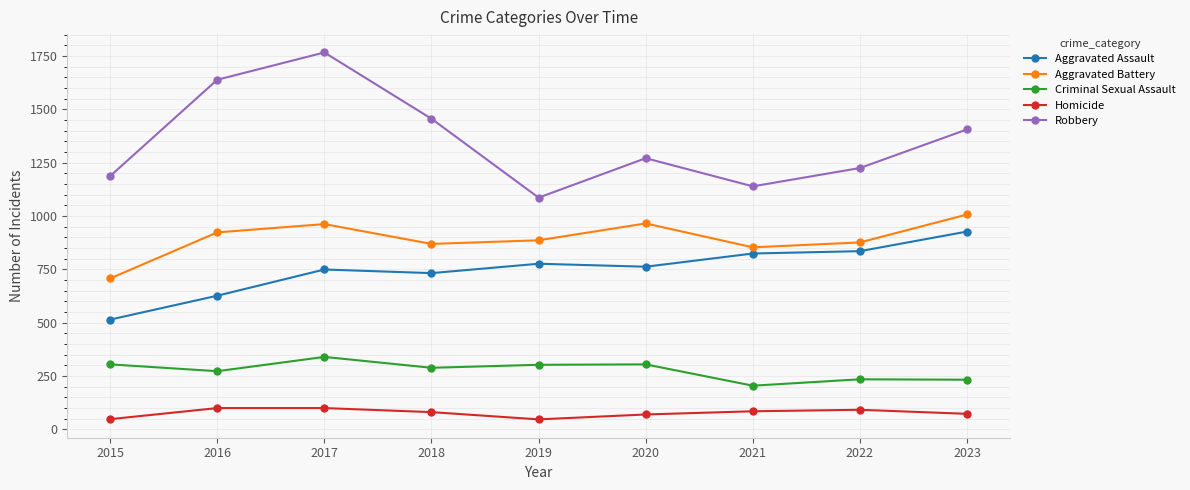

What is the approximate value of Aggravated Battery at 2021?

853